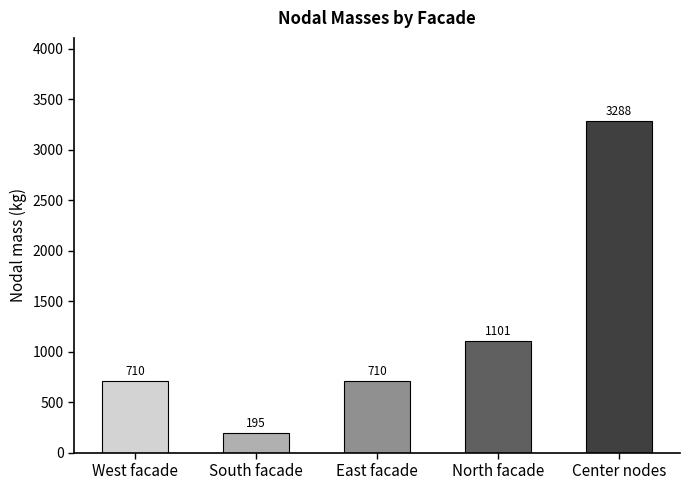

The value at North facade is 1101.5. True or false?

True